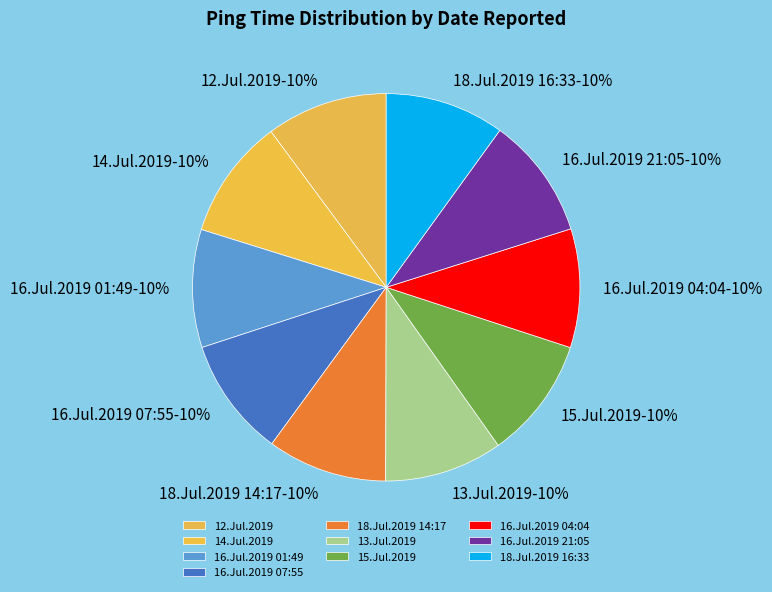

Approximately how many times larger is the value at 13.Jul.2019 compared to 16.Jul.2019 21:05?

1.0